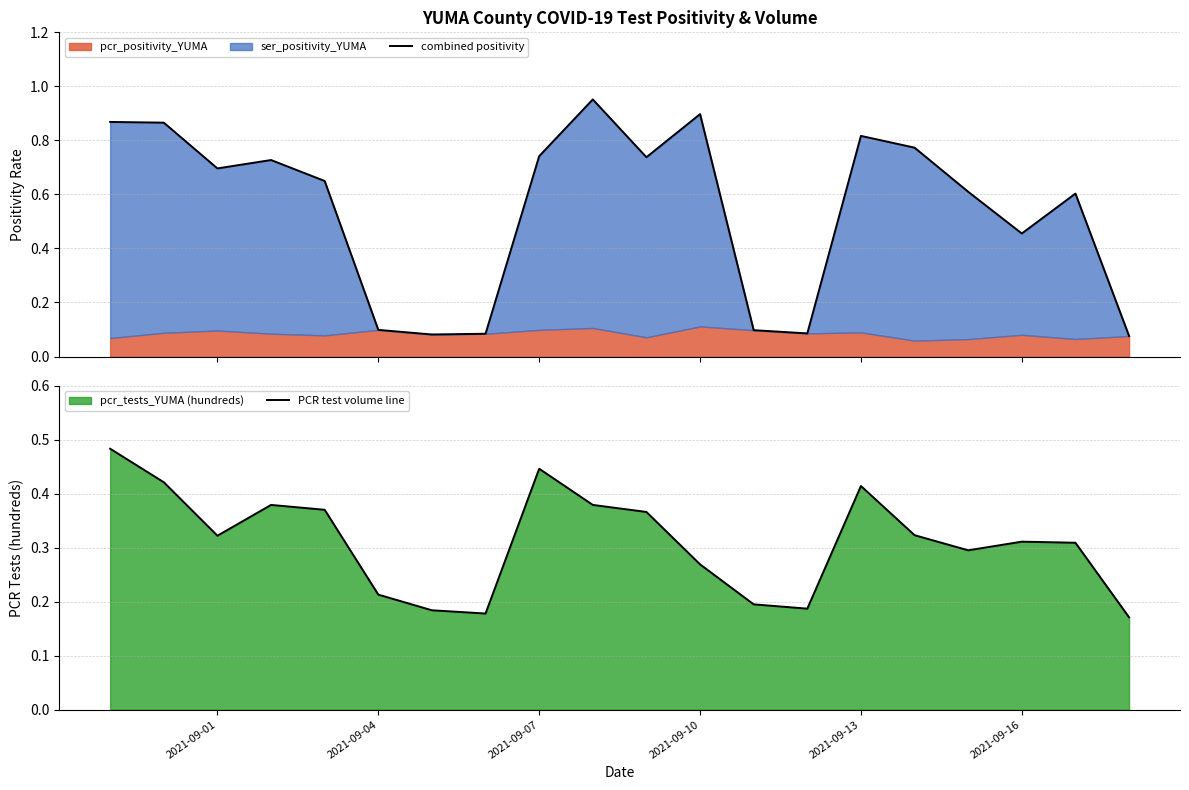

What is the value of the PCR test volume line point at the 4th from the left?

0.4